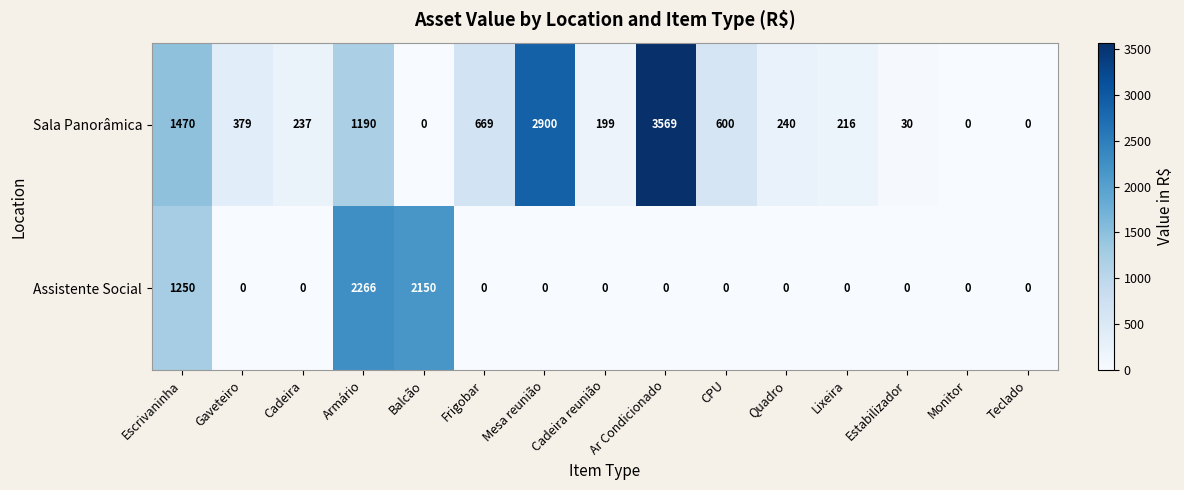

What is the maximum value shown in the chart?

3569